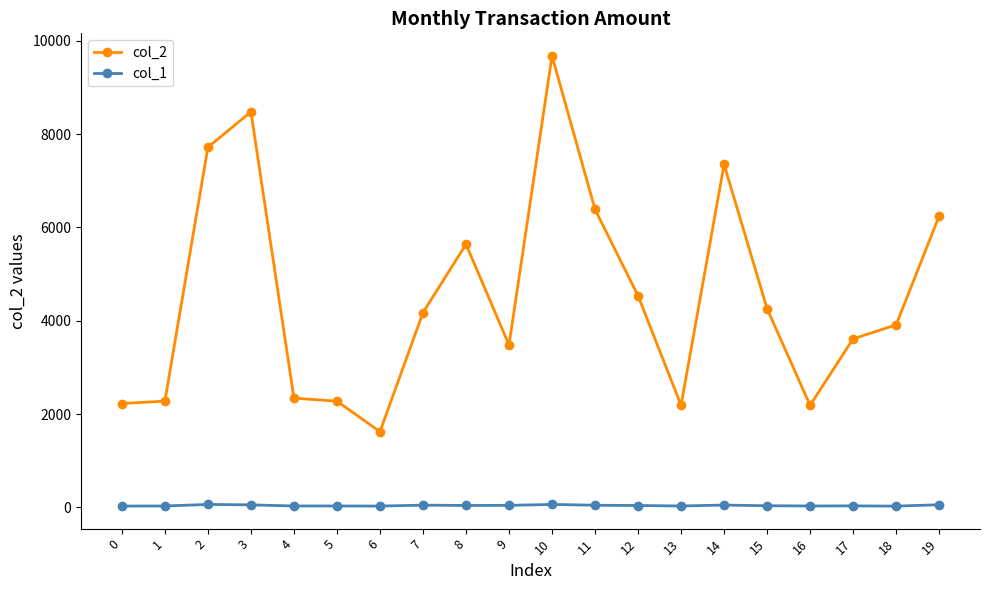

Is it true that col_2 equals 2227 at 0?

True